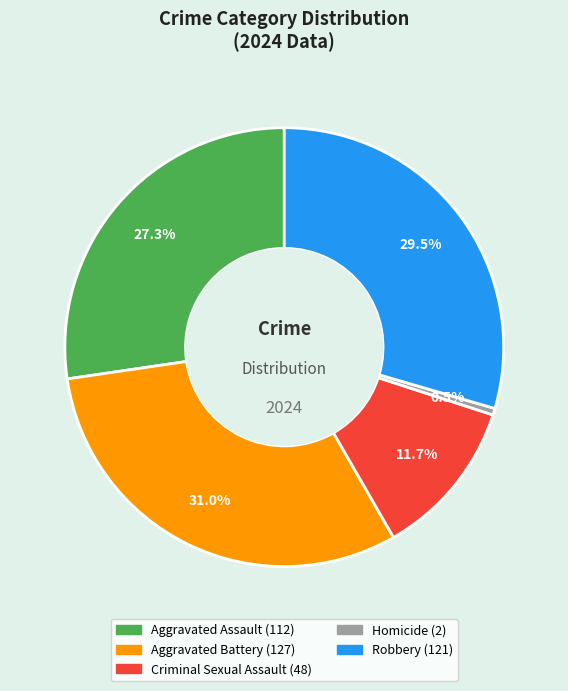

Rank the categories by value from highest to lowest.

Aggravated Battery, Robbery, Aggravated Assault, Criminal Sexual Assault, Homicide